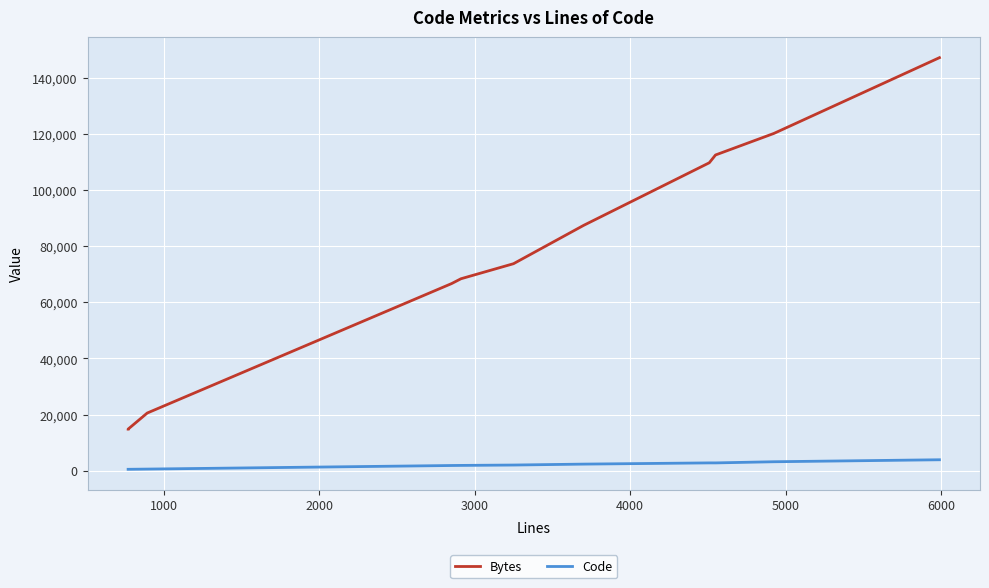

What is the highest value of the Bytes series?

147159